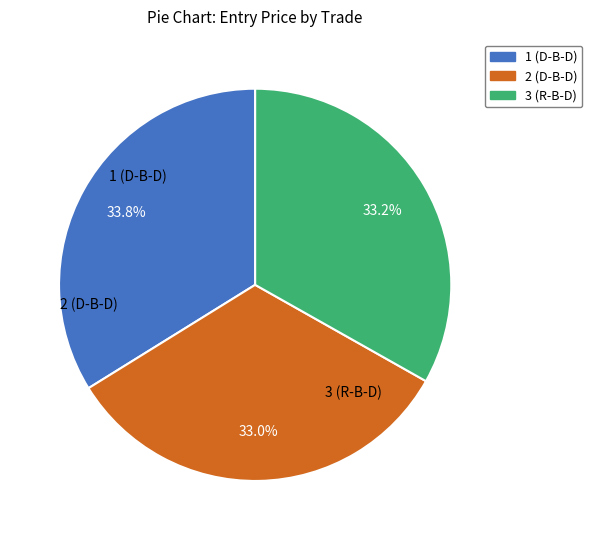

To the nearest percent, what is the average slice percentage?

33%